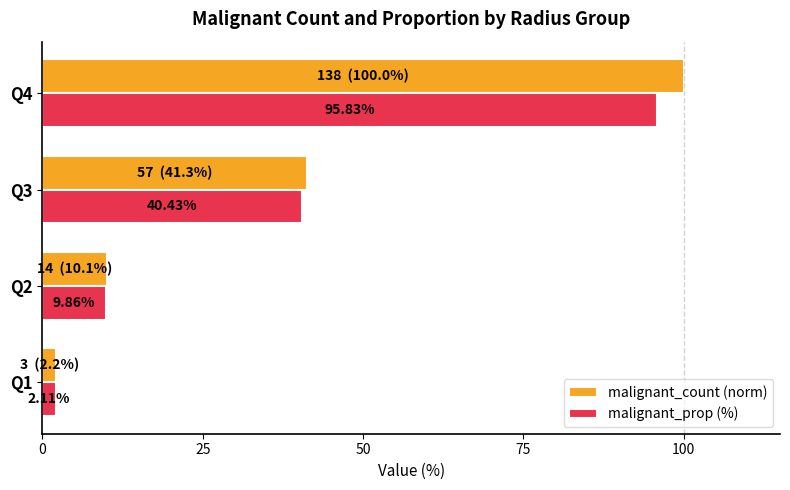

At which category is the sum across all series the highest?

Q4